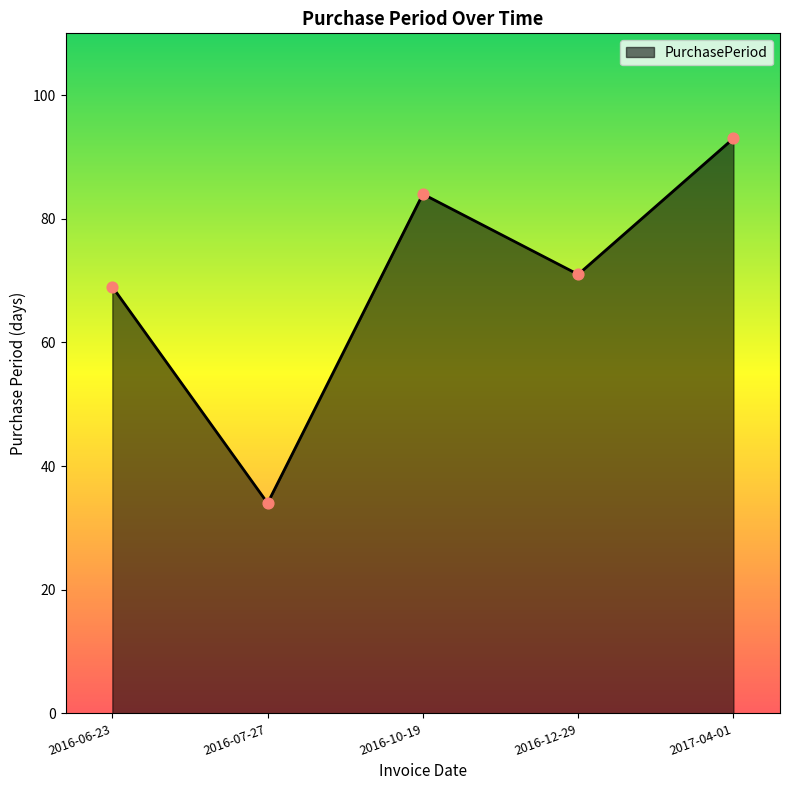

What is the change in value from 2016-06-23 to 2016-12-29?

+2